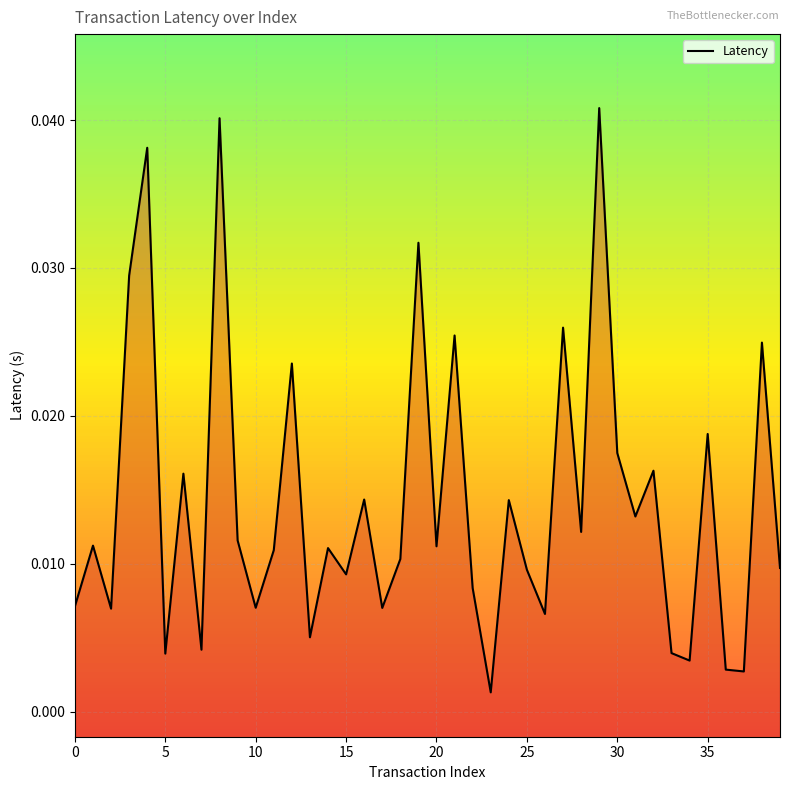

How many lines are shown in the chart?

1